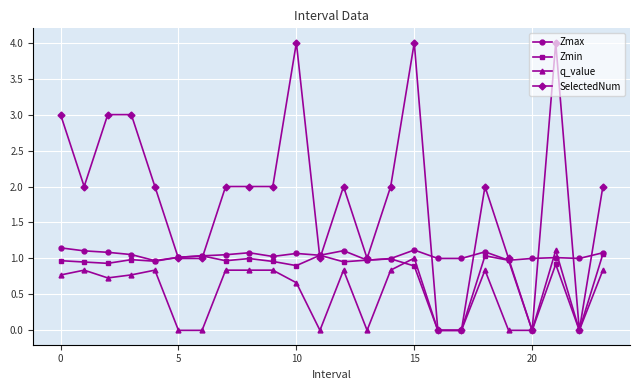

Which series has the widest spread of values?

SelectedNum